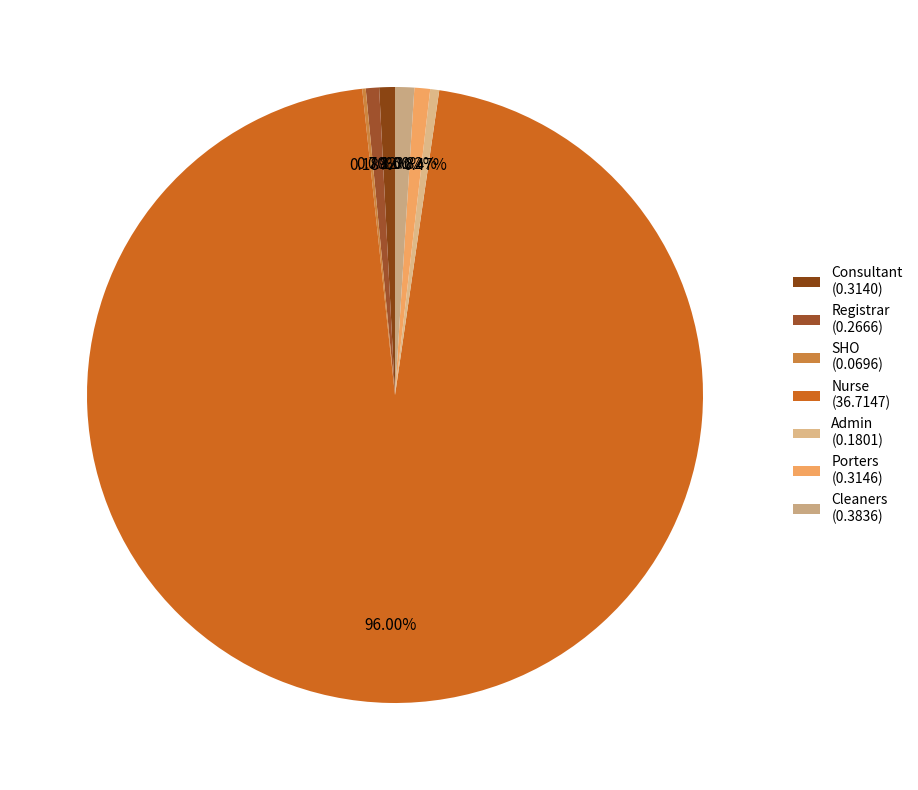

To the nearest percent, what portion does Porters represent?

1%